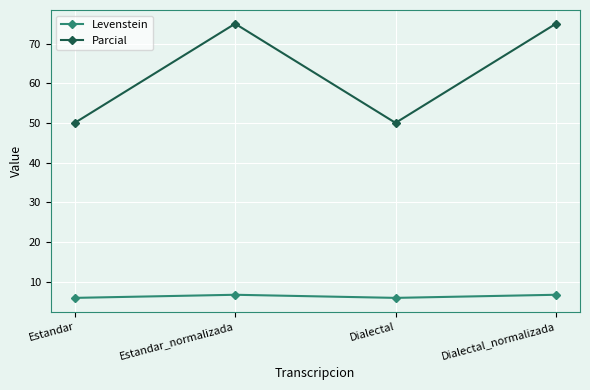

Rank the series by their average value, from lowest to highest.

Levenstein, Parcial